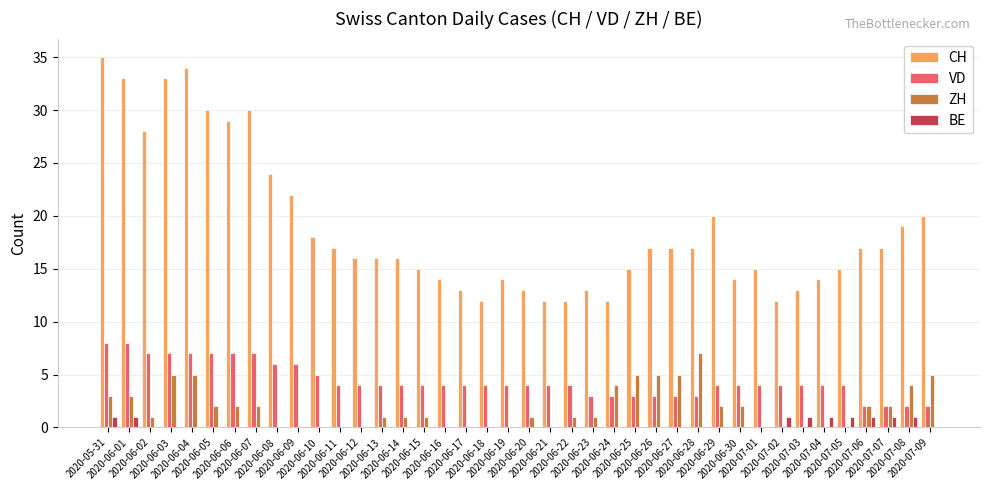

The value of VD at 2020-07-01 is 4. True or false?

True